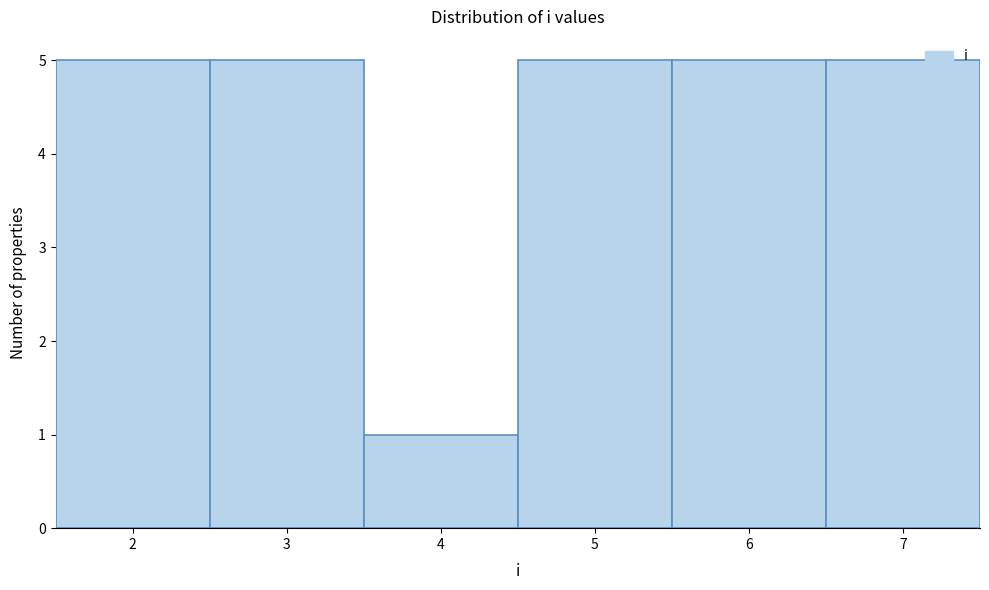

Reading left to right, transcribe this chart: for each bar, give the range it covers on the x-axis and its height. The values are not printed on the chart, so give them approximately, as read against the axis.

1.5 to 2.5: 5
2.5 to 3.5: 5
3.5 to 4.5: 1
4.5 to 5.5: 5
5.5 to 6.5: 5
6.5 to 7.5: 5